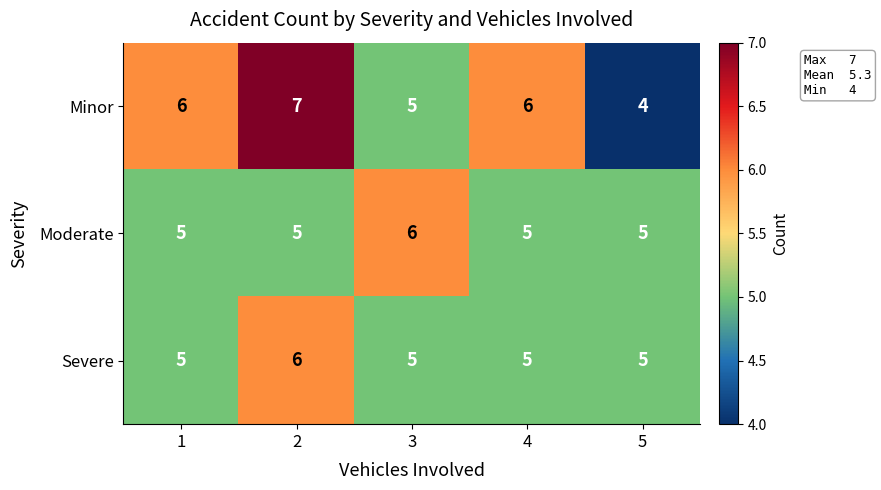

Which series has the widest spread of values?

Minor